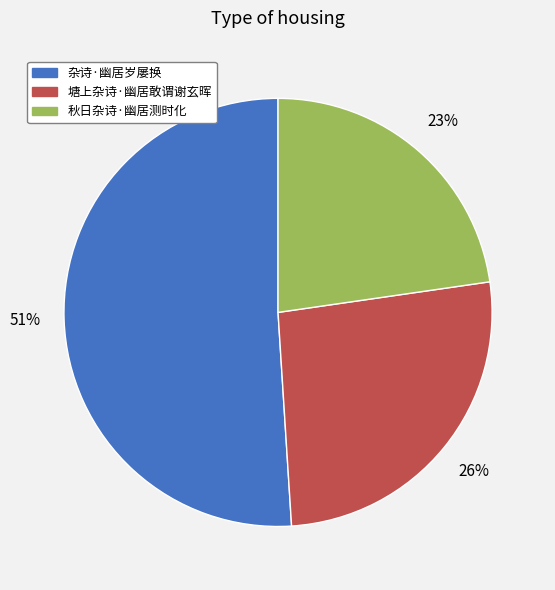

What is the ratio of the value at 杂诗·幽居岁屡换 to the value at 秋日杂诗·幽居测时化?

2.2